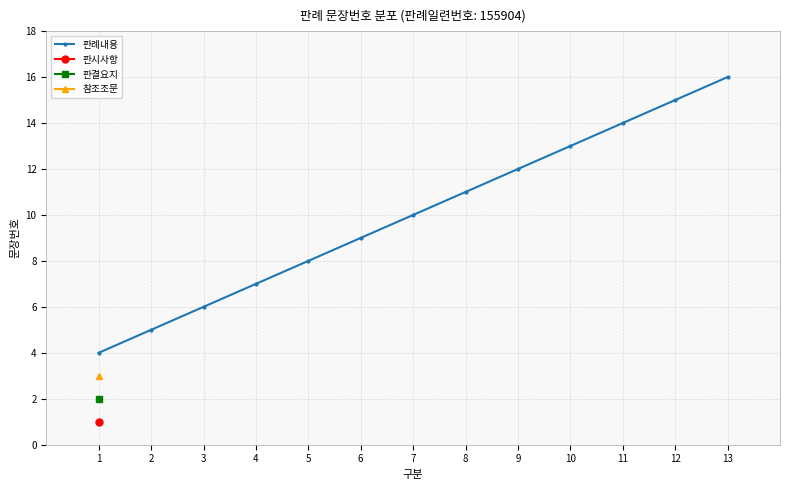

What is the value of the 6th point from the left?

9